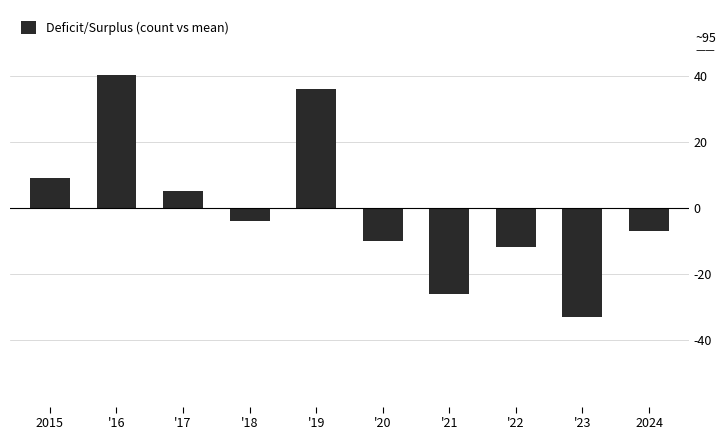

How many data points does each series have?

10